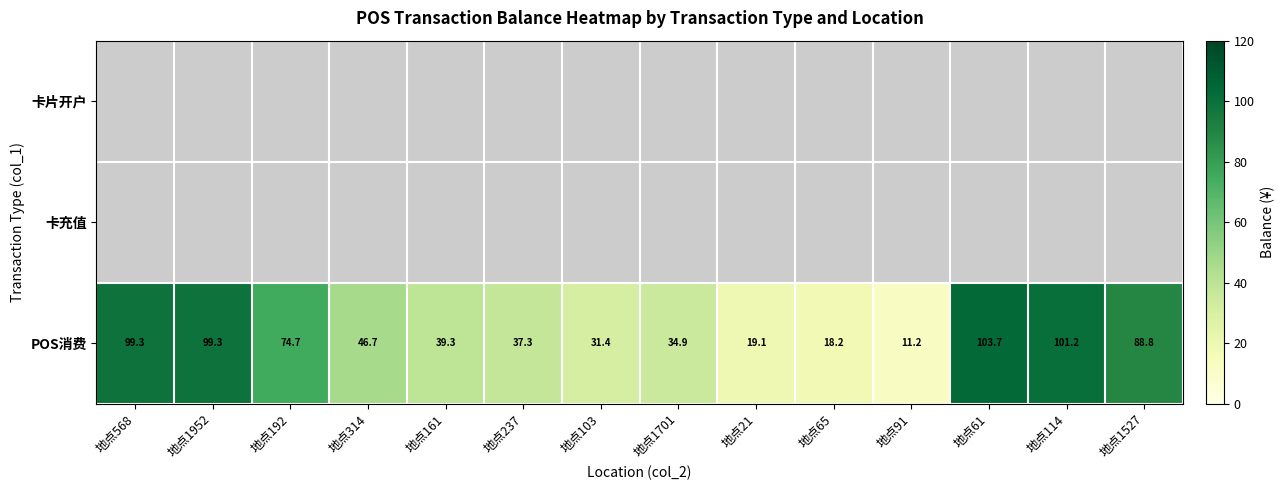

Which category has the highest value in the POS消费 series?

地点61